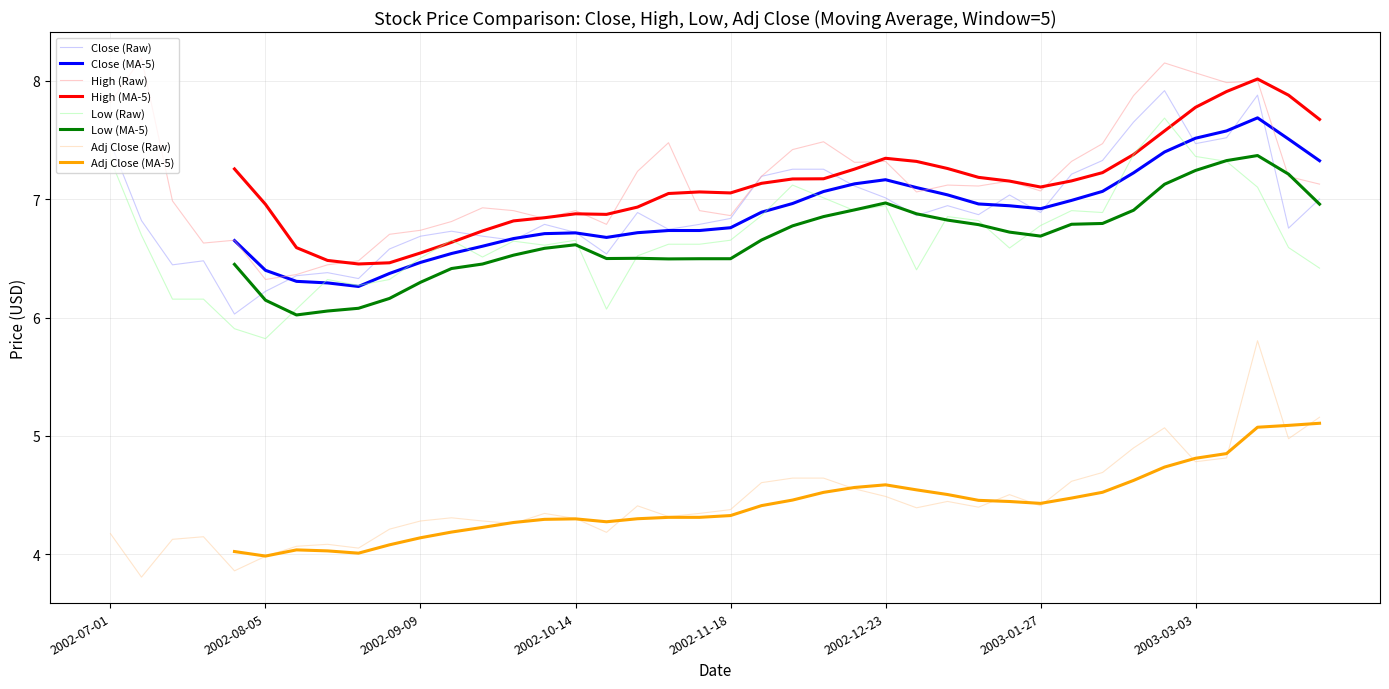

What is the label of the 16th point from the left?

2002-10-14